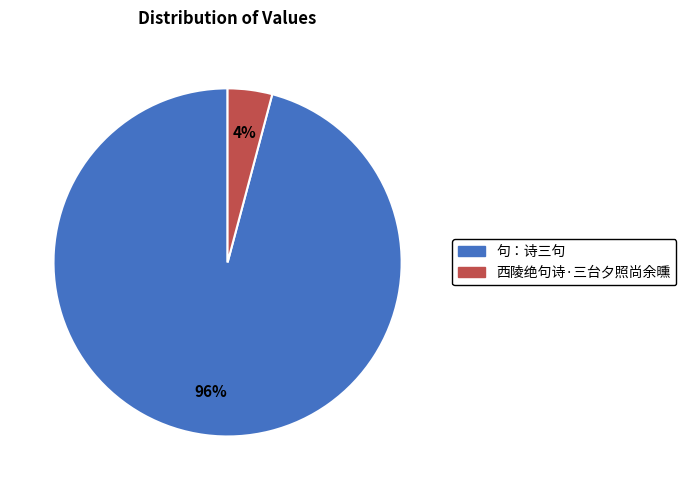

Combined, do 句：诗三句 and 西陵绝句诗·三台夕照尚余曛 account for over 50%?

Yes